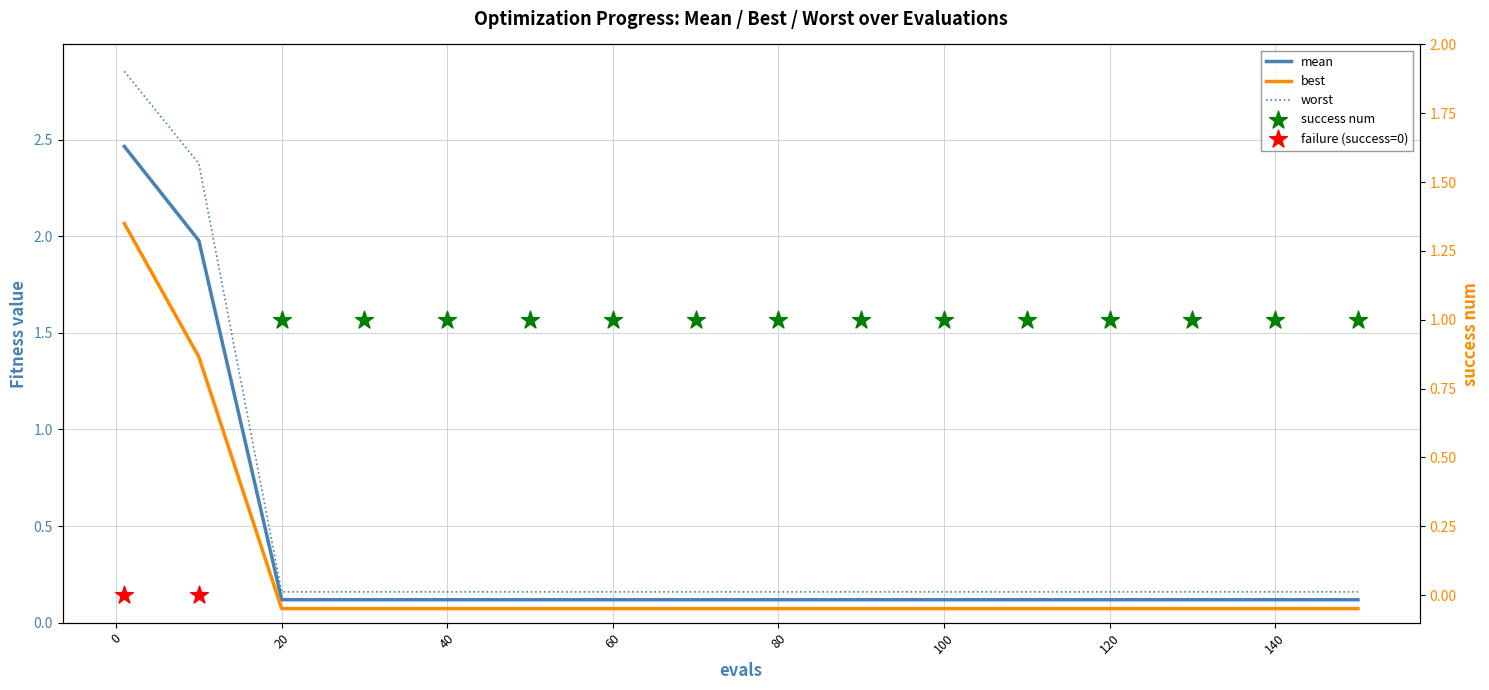

Which series has the largest Y range (max minus min)?

worst